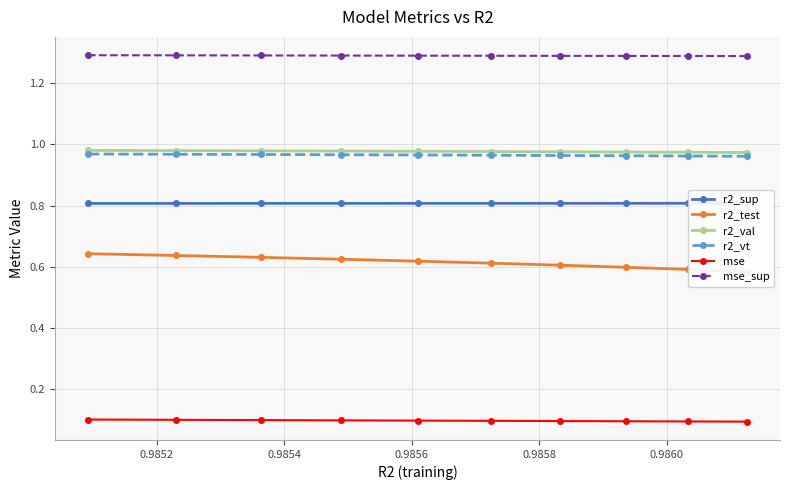

How many mse_sup values are between 1 and 2?

10